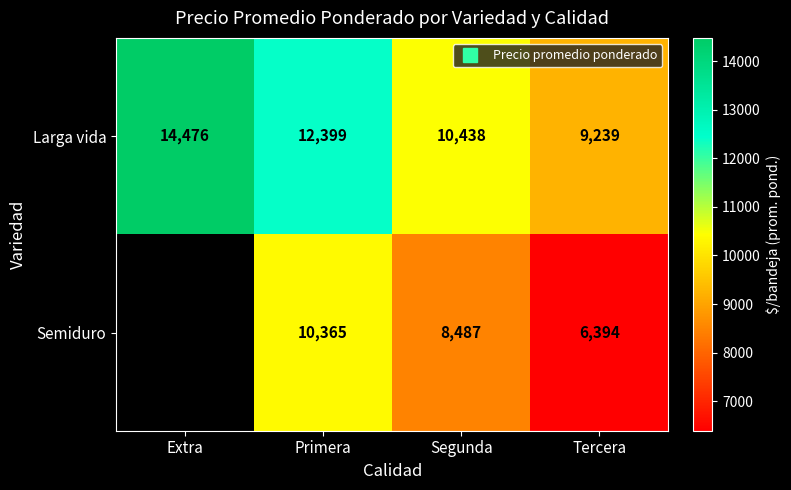

What is the difference between the Larga vida values at Extra and Primera?

2077.0